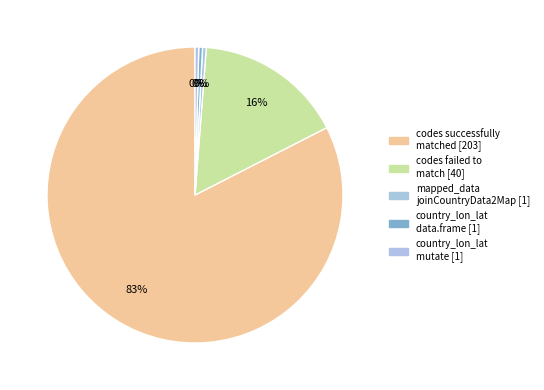

How many segments does this pie chart have?

5